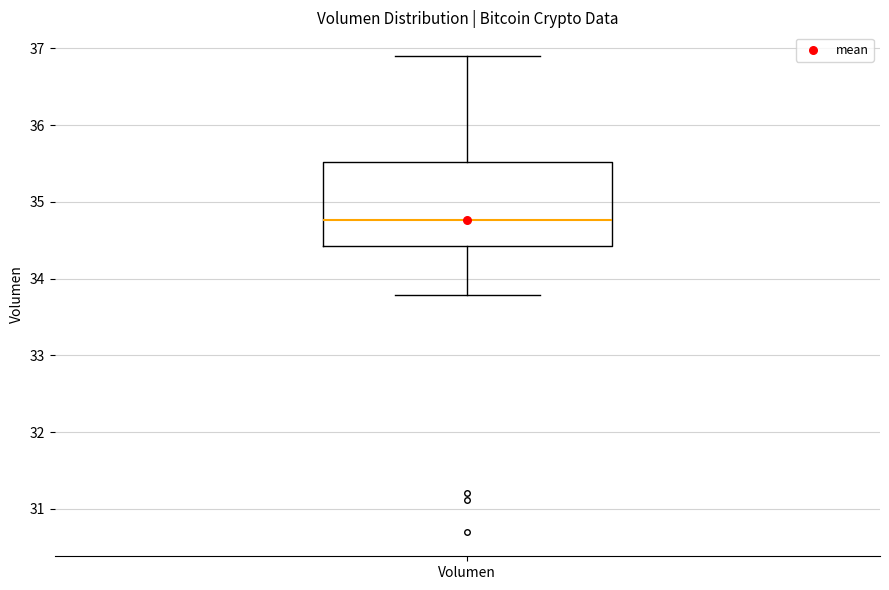

Where does the median line of the box for Volumen sit on the y-axis? The values are not printed on the chart, so give them approximately, as read against the axis.

34.8